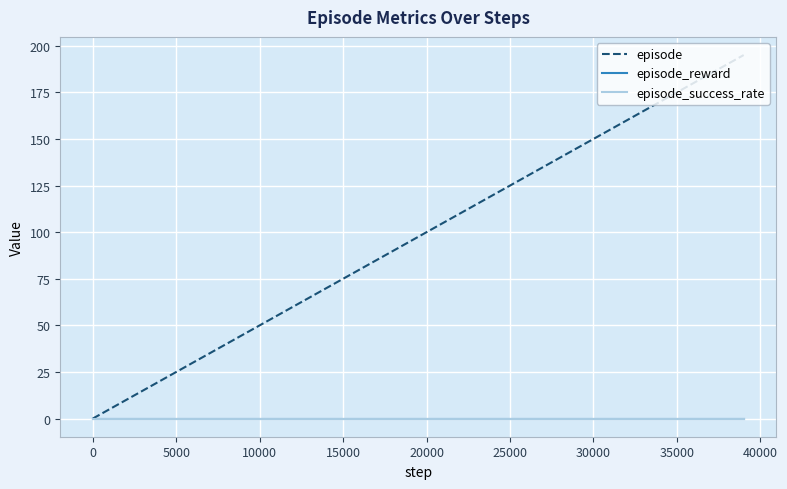

Reading left to right, list all the values displayed in this chart.

episode: 0	5	10	15	20	25	30	35	40	45	50	55	60	65	70	75	80	85	90	95	100	105	110	115	120	125	130	135	140	145	150	155	160	165	170	175	180	185	190	195
episode_reward: 0	0	0	0	0	0	0	0	0	0	0	0	0	0	0	0	0	0	0	0	0	0	0	0	0	0	0	0	0	0	0	0	0	0	0	0	0	0	0	0
episode_success_rate: 0	0	0	0	0	0	0	0	0	0	0	0	0	0	0	0	0	0	0	0	0	0	0	0	0	0	0	0	0	0	0	0	0	0	0	0	0	0	0	0